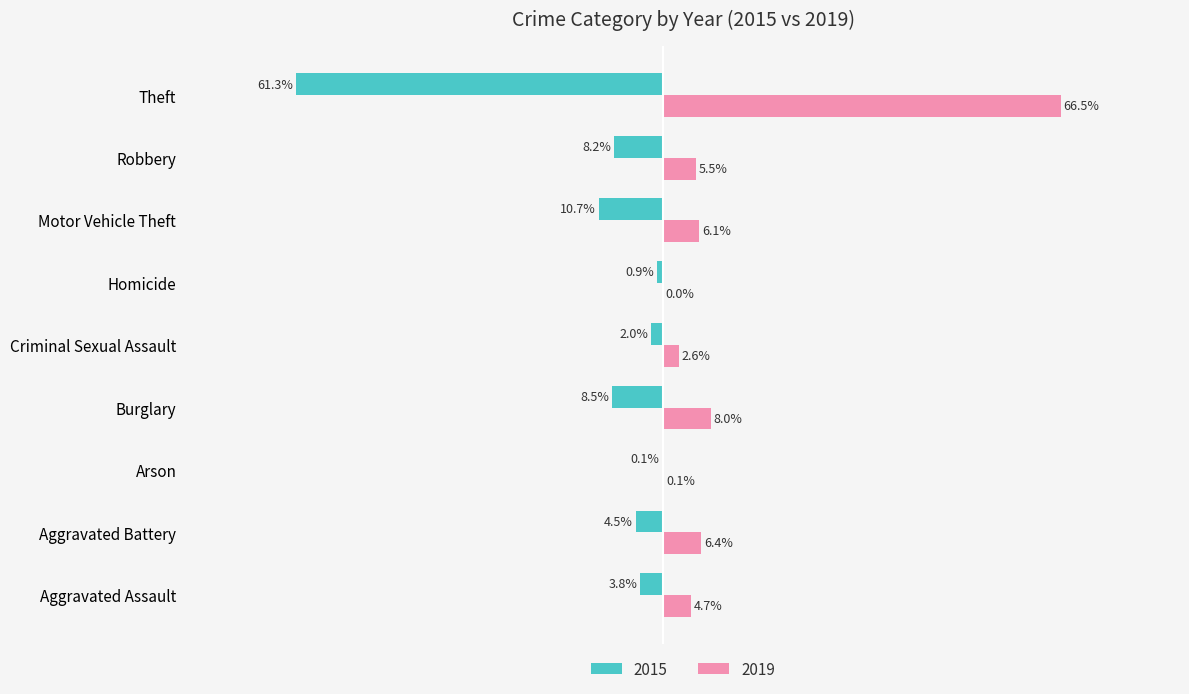

Is the value of 2019 at Aggravated Assault greater than the value of 2015 at Arson?

Yes